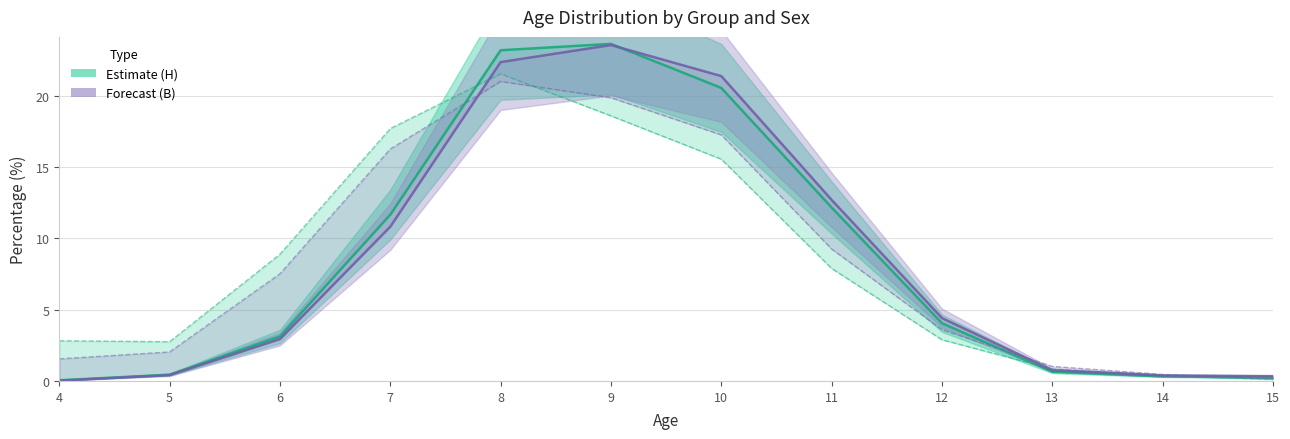

At which label is Estimate (H) closest to 11?

7